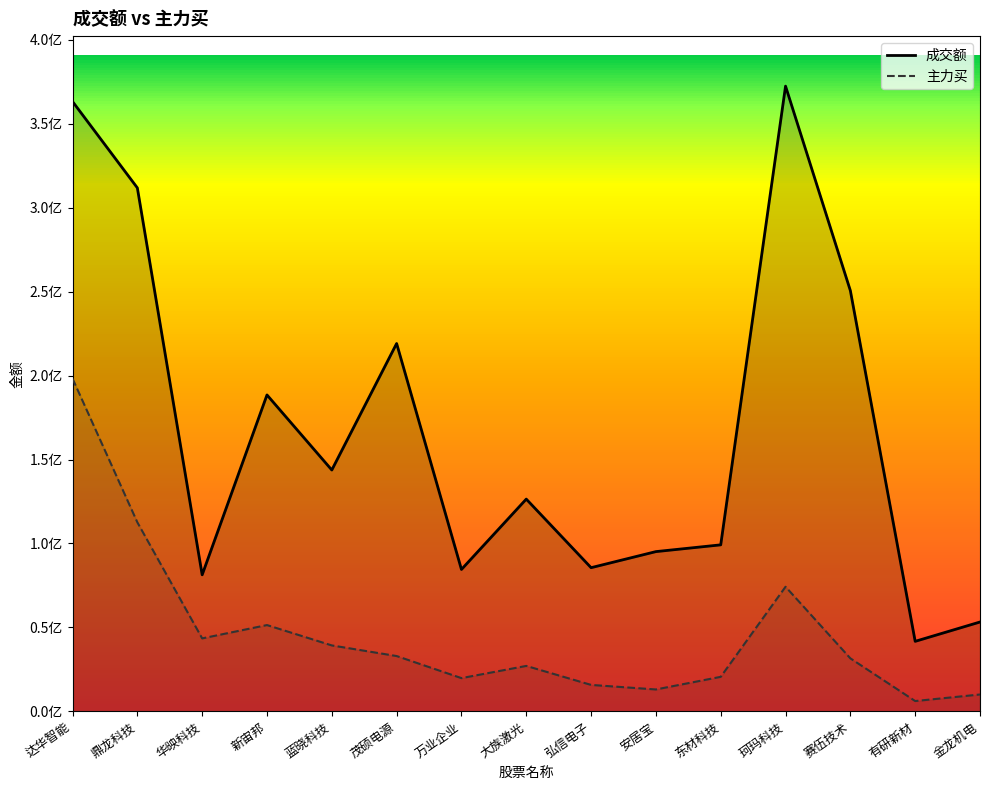

Does the chart display data point markers on the line(s)?

No